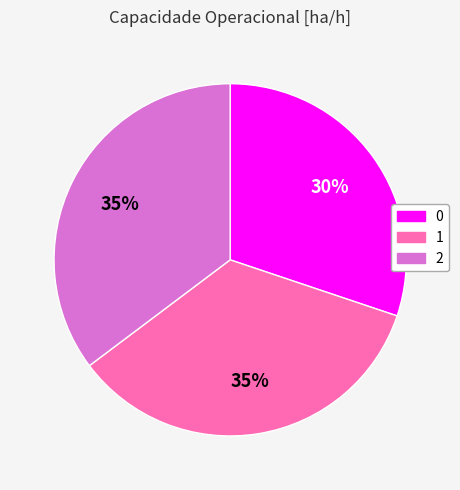

Does 1 represent more than half of the total?

No